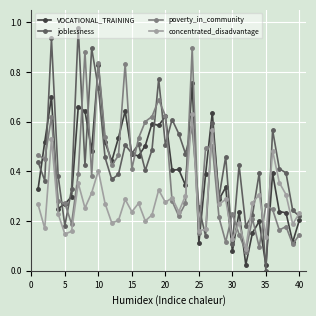

True or false: VOCATIONAL_TRAINING has more than 2 points higher than both neighbors.

True